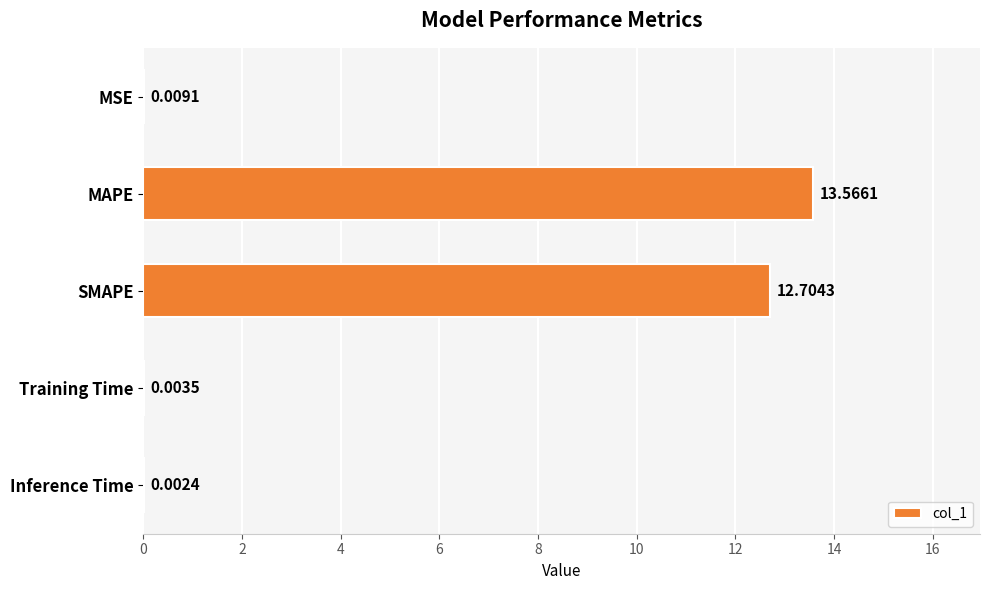

At which label is the value closest to 6?

MSE